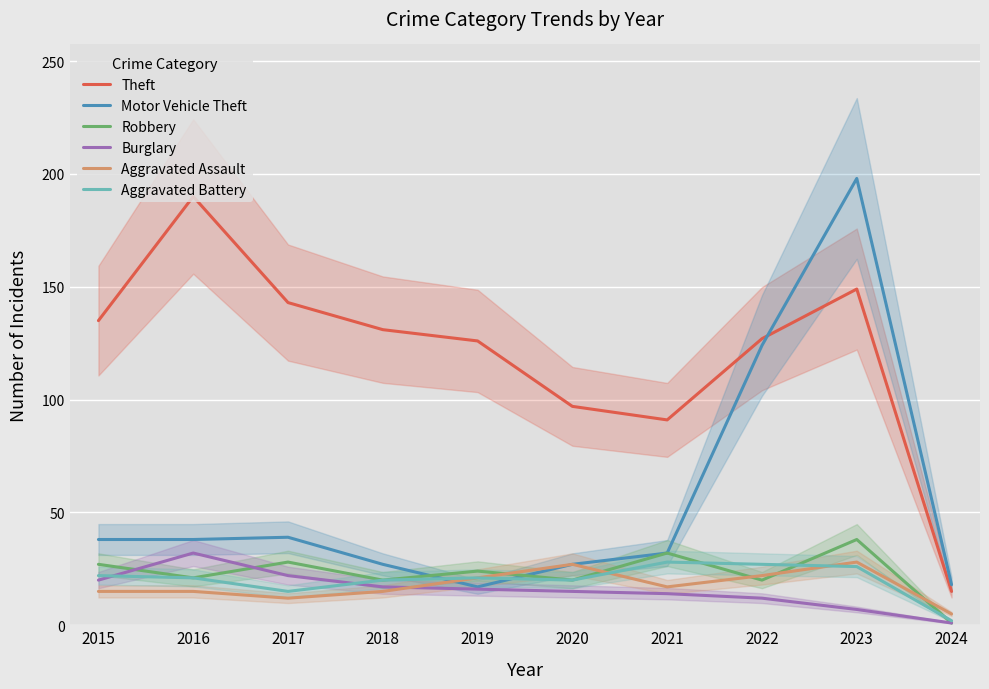

What is the average value of the Aggravated Battery series?

20